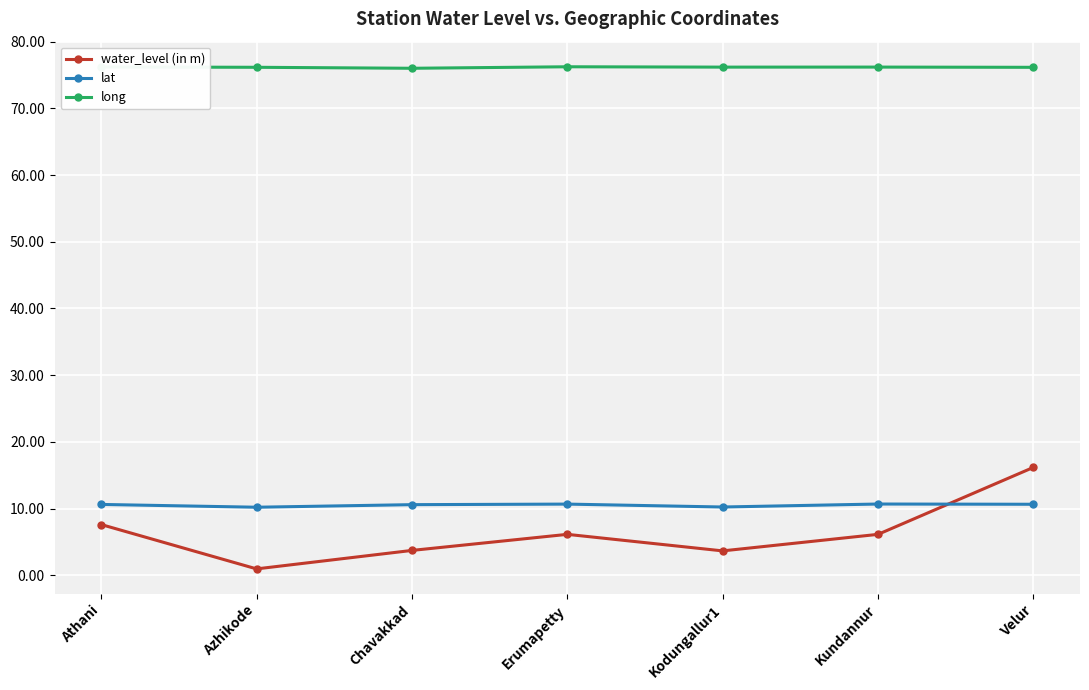

Is this an area chart (filled region under the line)?

No